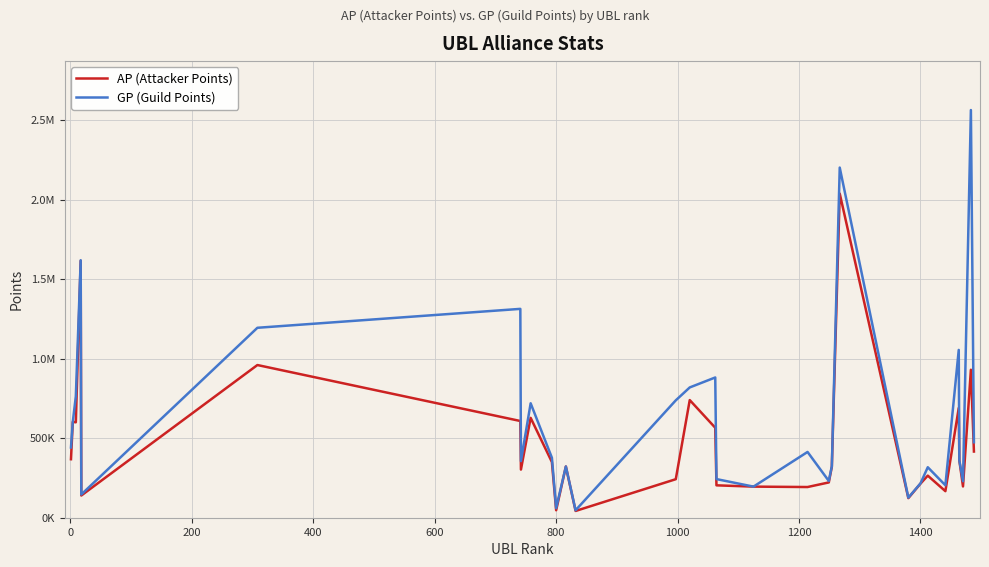

Does the chart display data point markers on the line(s)?

No